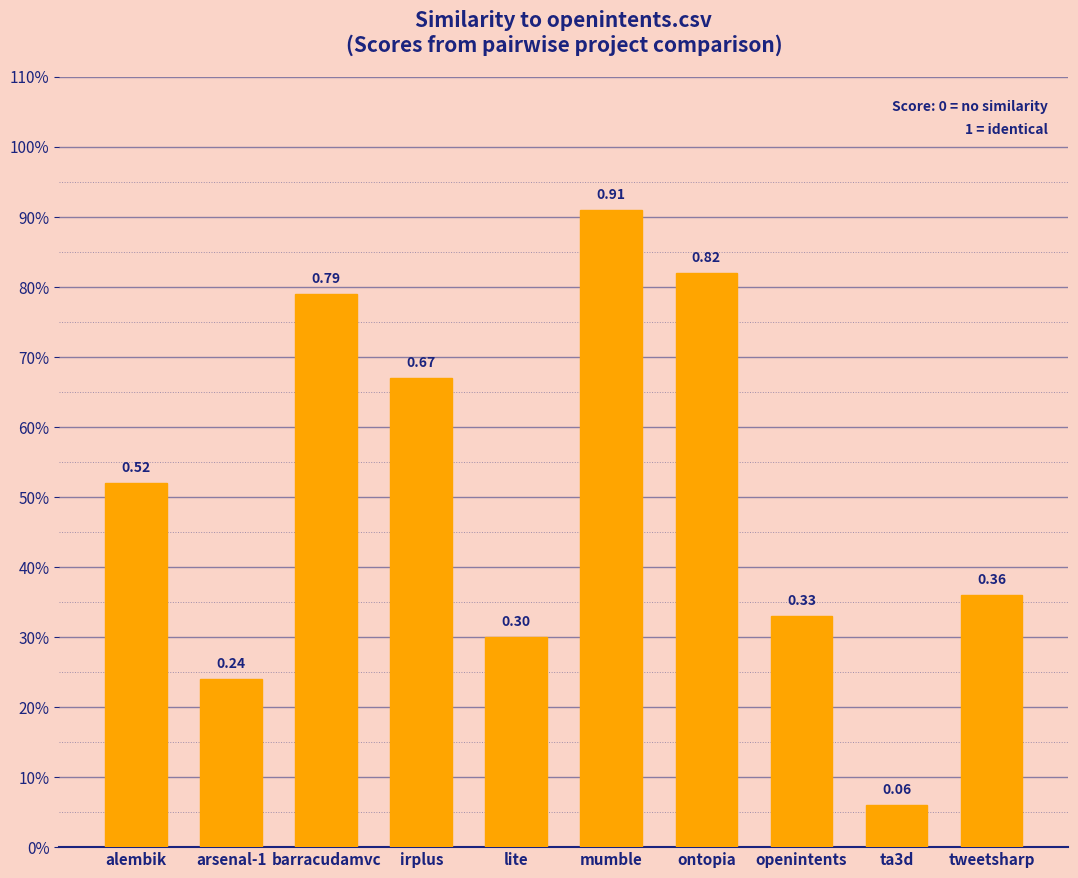

List the labels in order of value, largest first.

mumble, ontopia, barracudamvc, irplus, alembik, tweetsharp, openintents, lite, arsenal-1, ta3d